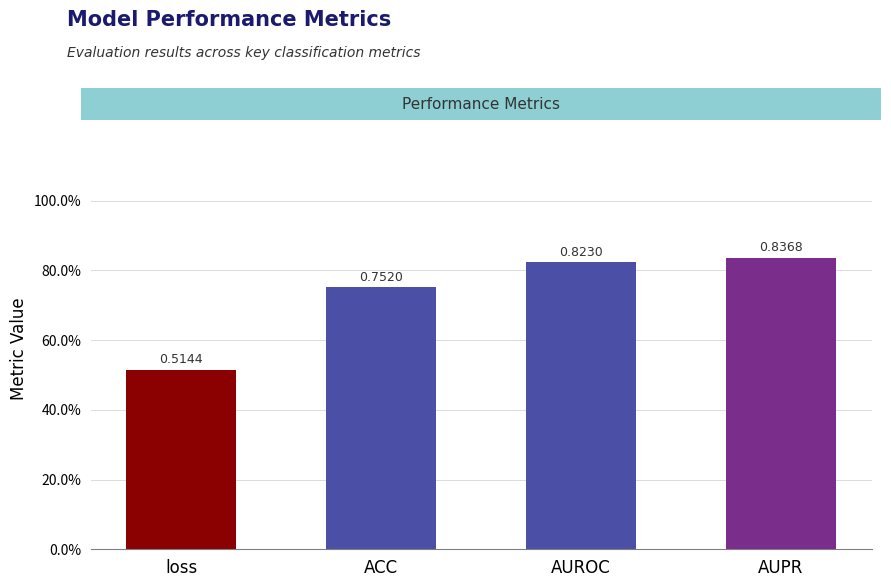

The value at AUPR is 0.8. True or false?

True